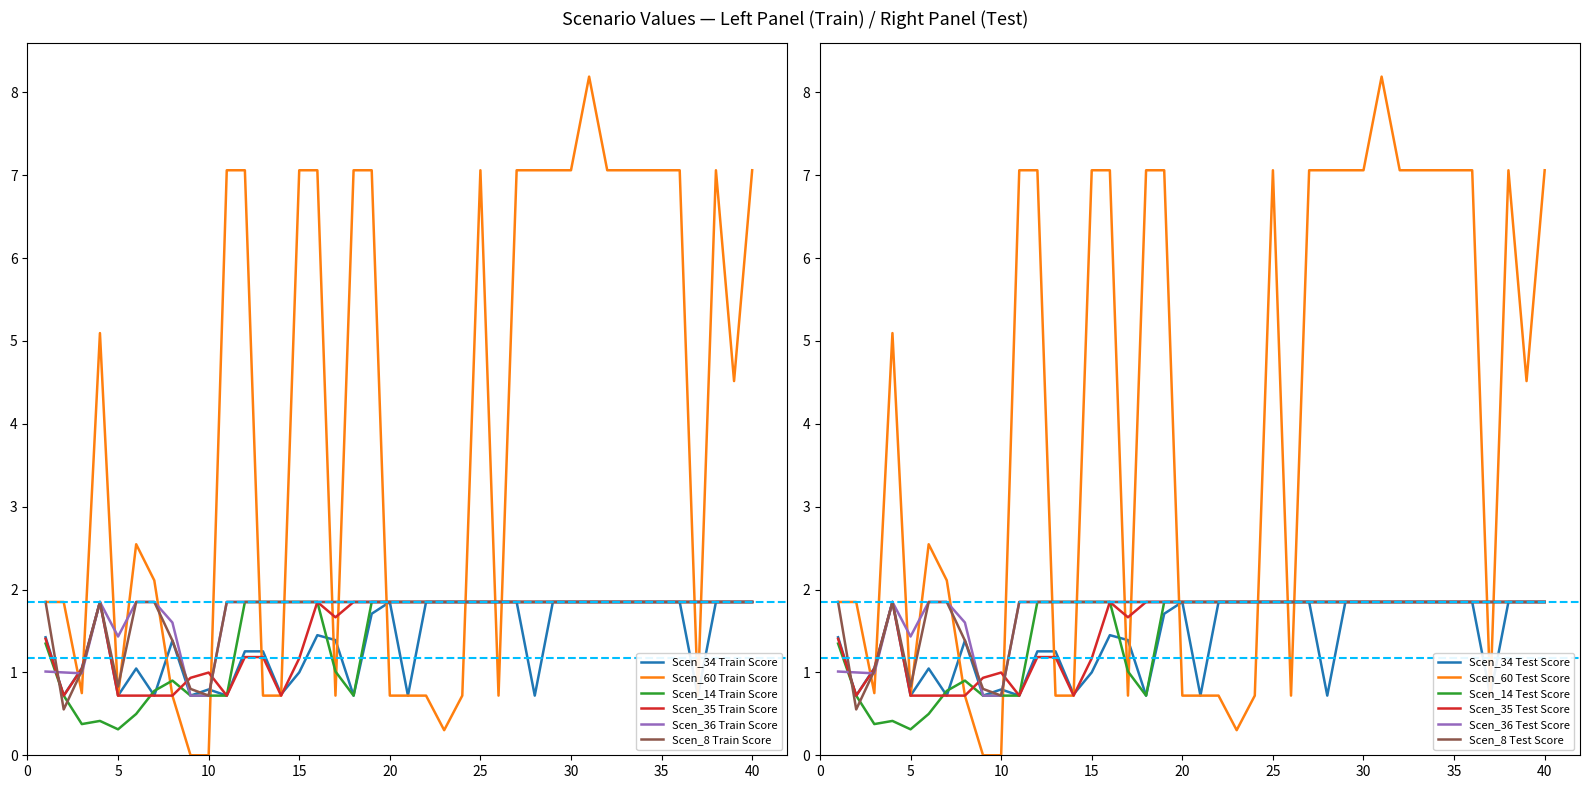

Reading left to right, transcribe all the data shown in this chart.

Scen_34: 1.4	0.7	1.1	1.8	0.7	1.0	0.7	1.4	0.7	0.8	0.7	1.3	1.3	0.7	1.0	1.4	1.4	0.7	1.7	1.8	0.7	1.8	1.8	1.8	1.8	1.8	1.8	0.7	1.8	1.8	1.8	1.8	1.8	1.8	1.8	1.8	0.7	1.8	1.8	1.8
Scen_60: 1.8	1.8	0.8	5.1	0.7	2.5	2.1	0.7	0.0	0.0	7.1	7.1	0.7	0.7	7.1	7.1	0.7	7.1	7.1	0.7	0.7	0.7	0.3	0.7	7.1	0.7	7.1	7.1	7.1	7.1	8.2	7.1	7.1	7.1	7.1	7.1	0.7	7.1	4.5	7.1
Scen_14: 1.3	0.7	0.4	0.4	0.3	0.5	0.8	0.9	0.7	0.7	0.7	1.8	1.8	1.8	1.8	1.8	1.0	0.7	1.8	1.8	1.8	1.8	1.8	1.8	1.8	1.8	1.8	1.8	1.8	1.8	1.8	1.8	1.8	1.8	1.8	1.8	1.8	1.8	1.8	1.8
Scen_35: 1.4	0.7	1.0	1.8	0.7	0.7	0.7	0.7	0.9	1.0	0.7	1.2	1.2	0.7	1.2	1.8	1.7	1.8	1.8	1.8	1.8	1.8	1.8	1.8	1.8	1.8	1.8	1.8	1.8	1.8	1.8	1.8	1.8	1.8	1.8	1.8	1.8	1.8	1.8	1.8
Scen_36: 1.0	1.0	1.0	1.8	1.4	1.8	1.8	1.6	0.7	0.7	1.8	1.8	1.8	1.8	1.8	1.8	1.8	1.8	1.8	1.8	1.8	1.8	1.8	1.8	1.8	1.8	1.8	1.8	1.8	1.8	1.8	1.8	1.8	1.8	1.8	1.8	1.8	1.8	1.8	1.8
Scen_8: 1.8	0.6	1.0	1.8	0.8	1.8	1.8	1.4	0.8	0.7	1.8	1.8	1.8	1.8	1.8	1.8	1.8	1.8	1.8	1.8	1.8	1.8	1.8	1.8	1.8	1.8	1.8	1.8	1.8	1.8	1.8	1.8	1.8	1.8	1.8	1.8	1.8	1.8	1.8	1.8